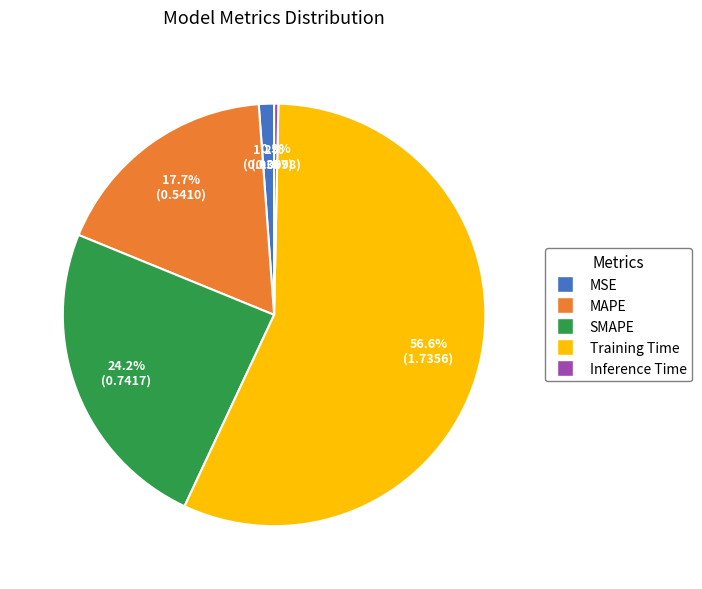

Which has a higher value, SMAPE or MSE?

SMAPE